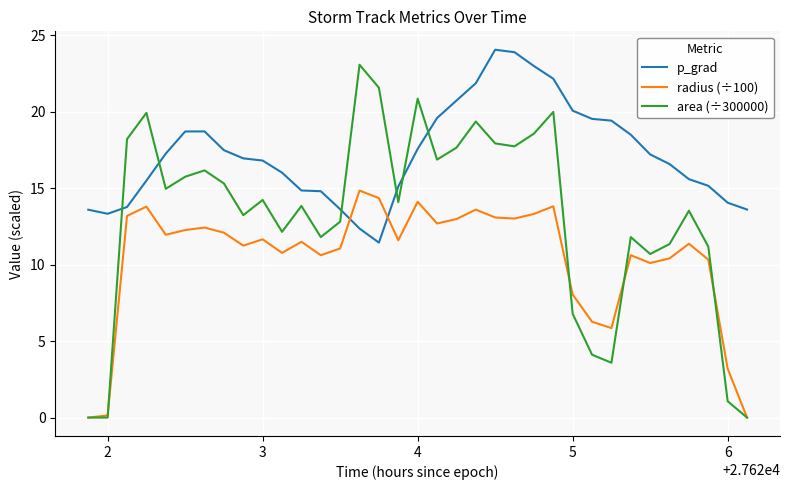

How many categories are shown in the chart?

35